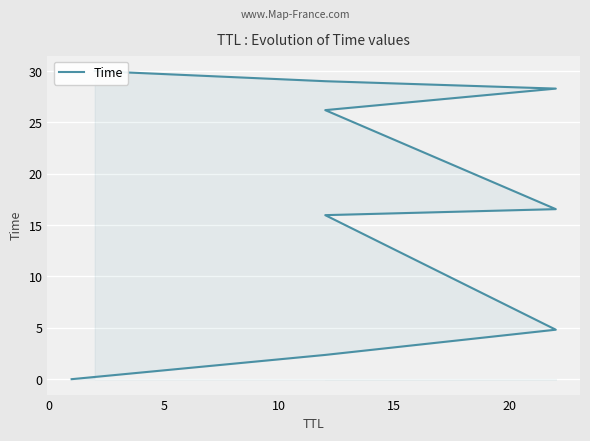

Does the chart display data point markers on the line(s)?

No